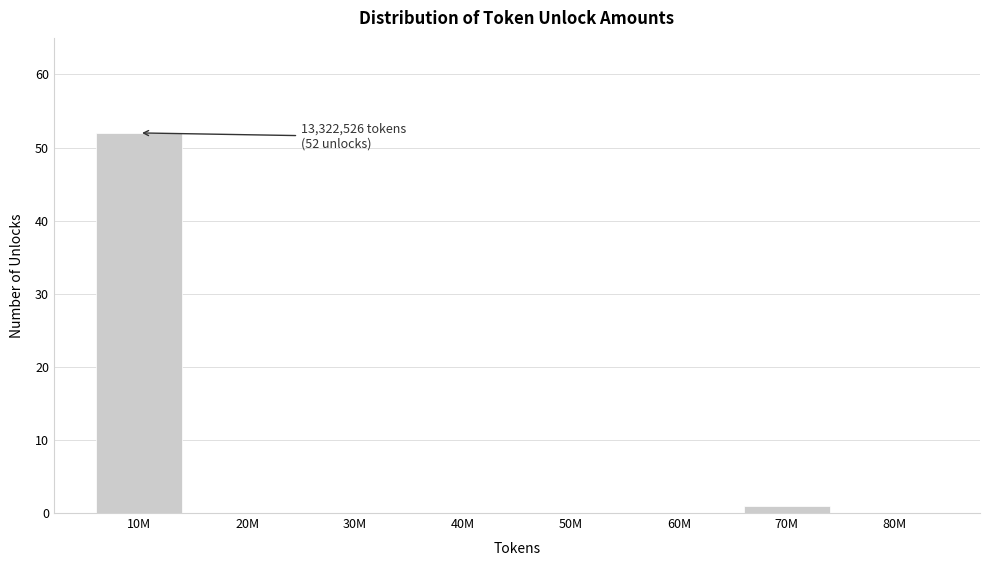

Reading left to right, transcribe all the data shown in this chart.

10M=52	20M=0	30M=0	40M=0	50M=0	60M=0	70M=1	80M=0